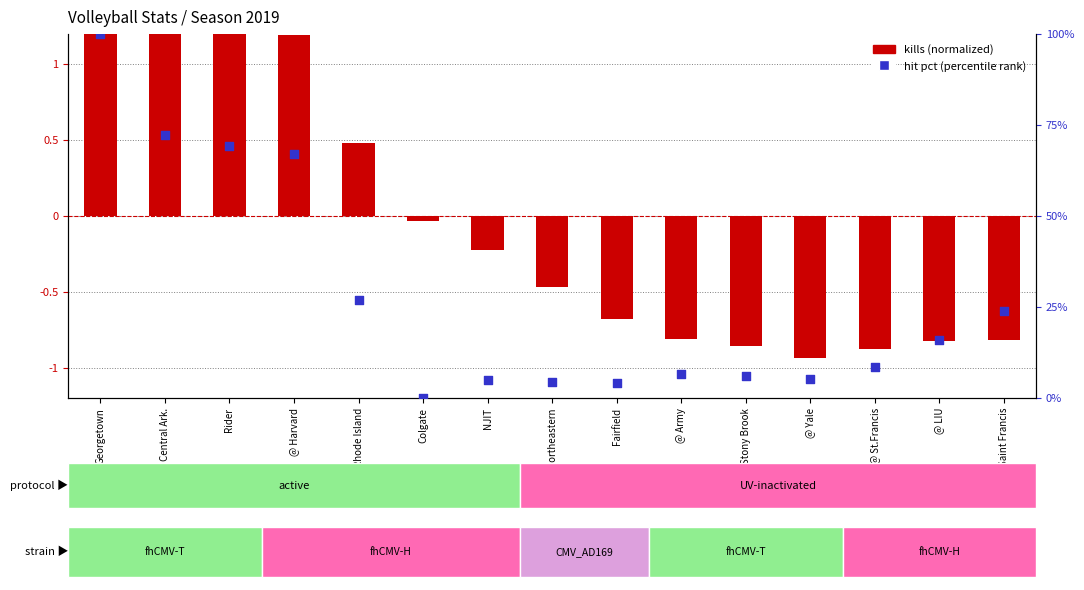

At how many categories does at least one series exceed 89?

1